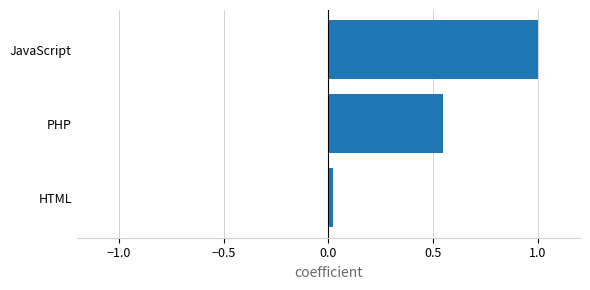

The chart shows a value of 0.8 at PHP. True or false?

False